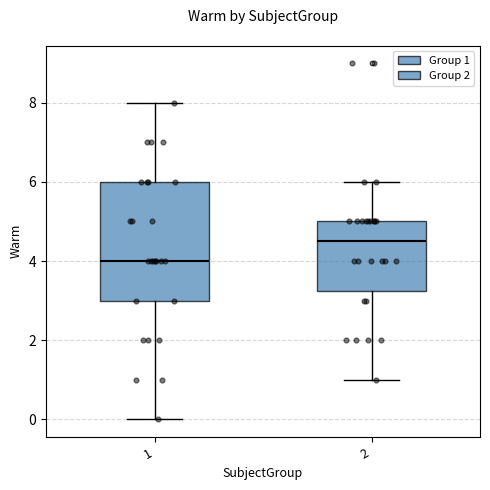

Reading left to right, transcribe this box plot: for each box, give where its median line is, the range the box spans, and where its two whiskers end, as read against the y-axis. The values are not printed on the chart, so give them approximately, as read against the axis.

1: median 4.0, box 3.0 to 6.0, whiskers 0.0 to 8.0
2: median 4.6, box 3.2 to 5.0, whiskers 1.0 to 6.0